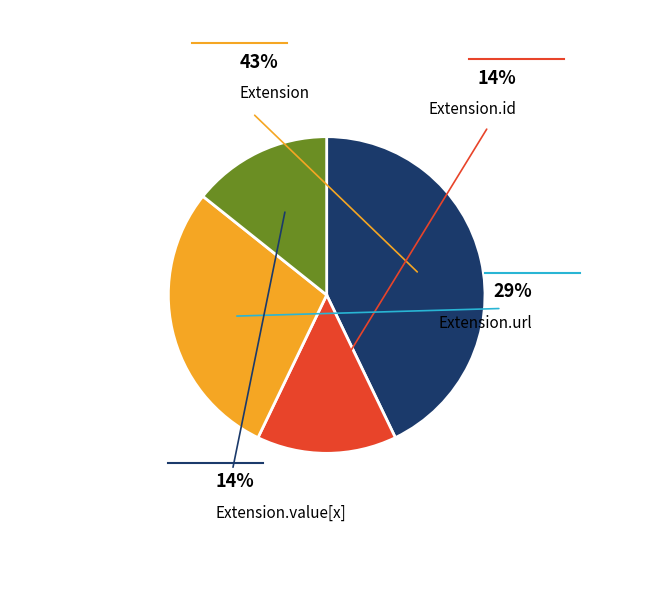

To the nearest percent, what is the average slice percentage?

20%